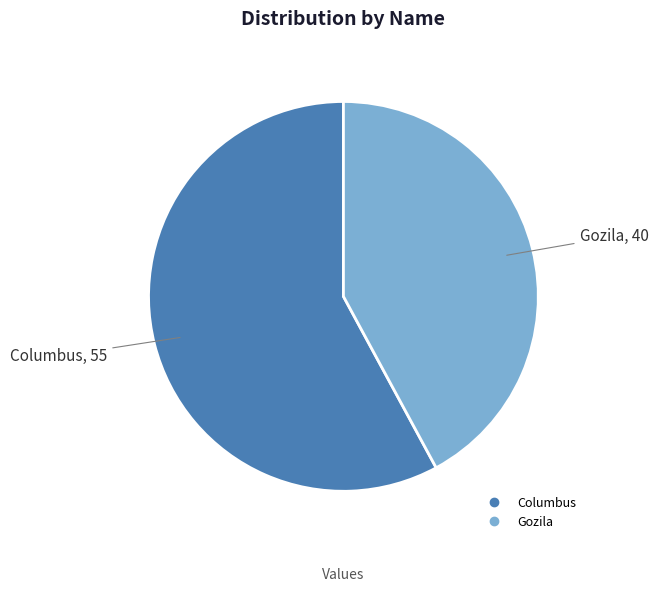

Combined, do Columbus and Gozila account for over 50%?

Yes